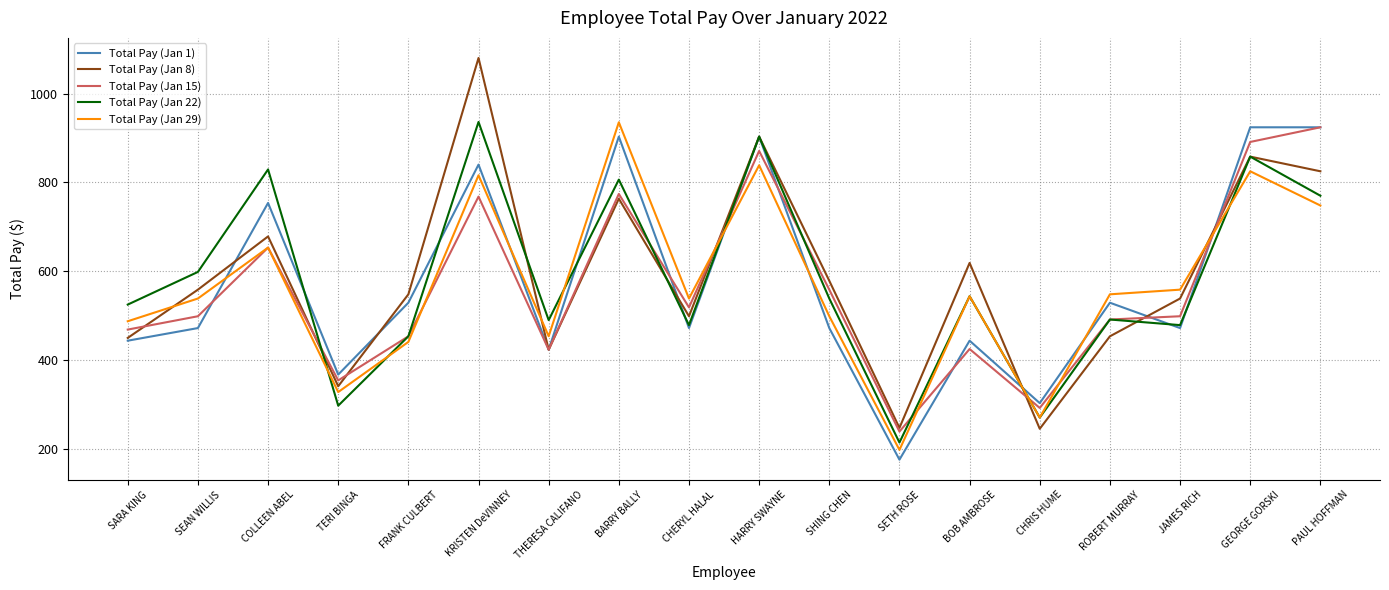

Is the value of Total Pay (Jan 22) at JAMES RICH greater than the value of Total Pay (Jan 29) at SEAN WILLIS?

No